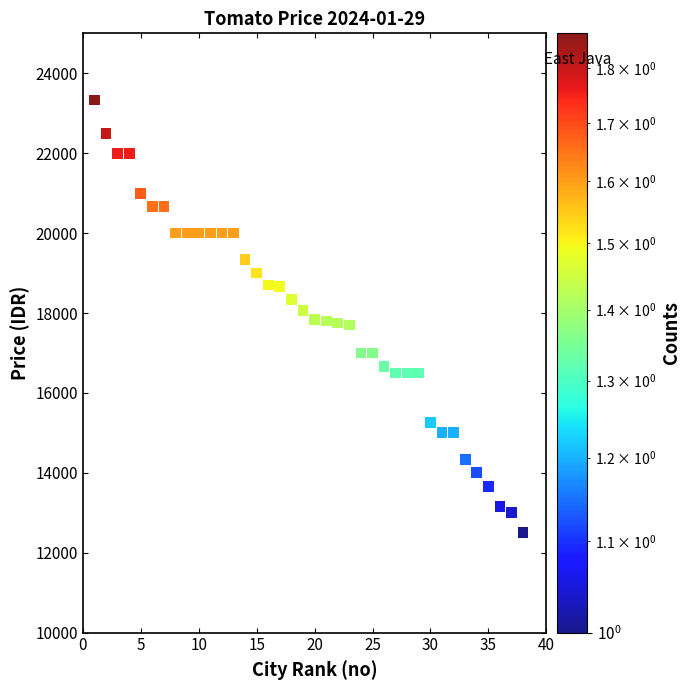

What is the range of Y values (max minus min)?

10833